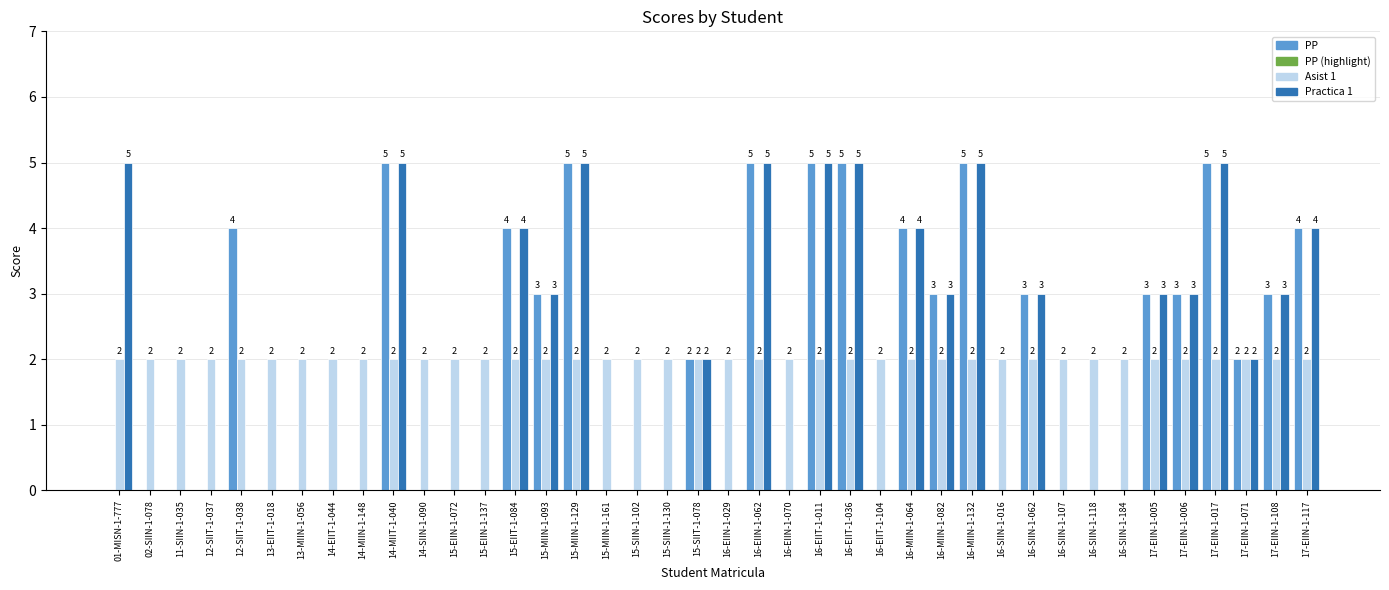

Is the value of PP at 11-SIIN-1-035 greater than the value of Asist 1 at 15-SIIT-1-078?

No